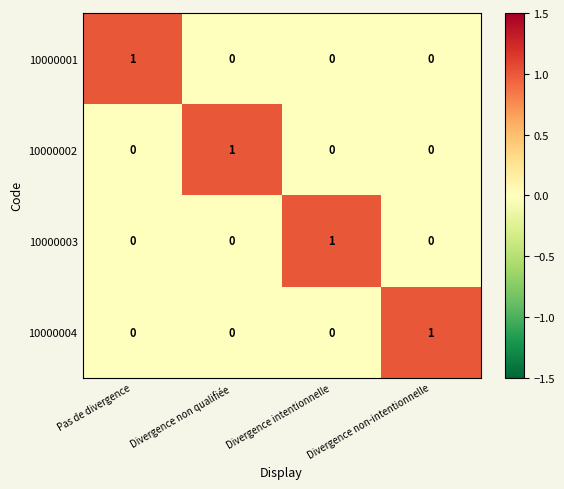

Which category has the highest value in the 10000004 series?

Divergence non-intentionnelle